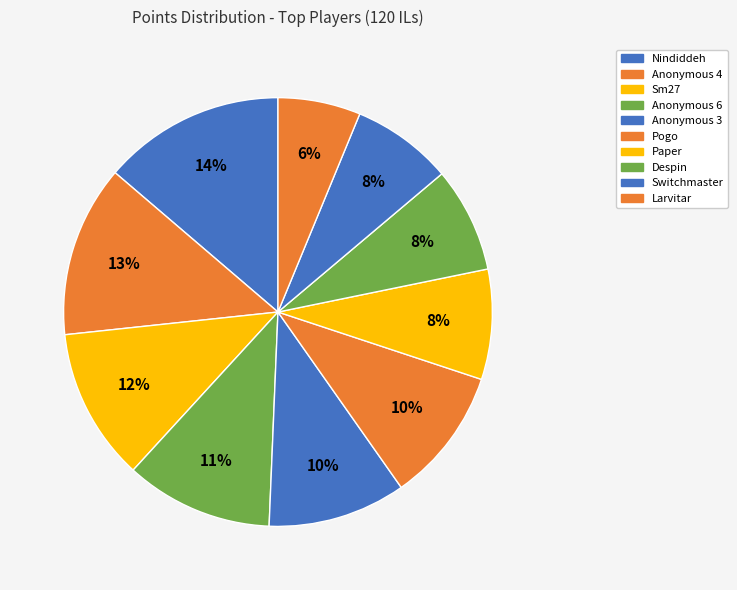

To the nearest percent, what is the difference between the largest and smallest slice percentages?

8%